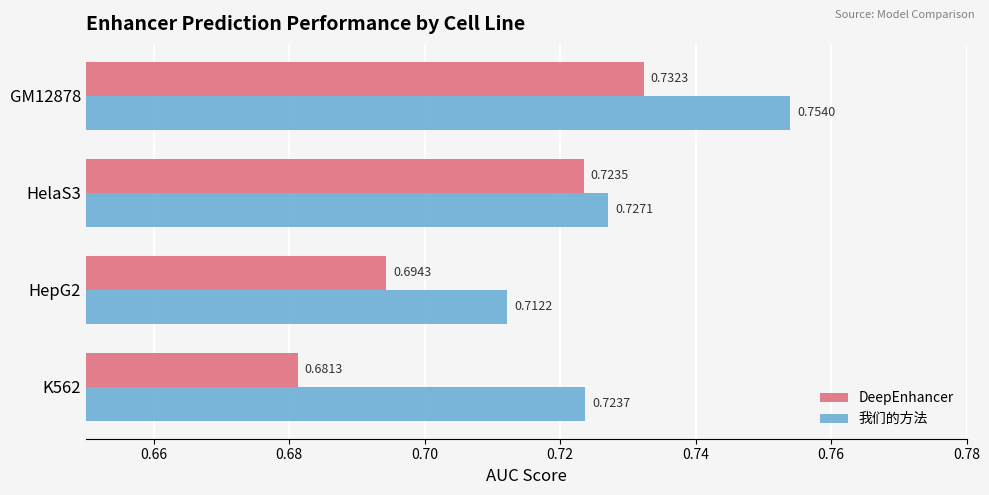

Which series has the largest range (max minus min)?

DeepEnhancer